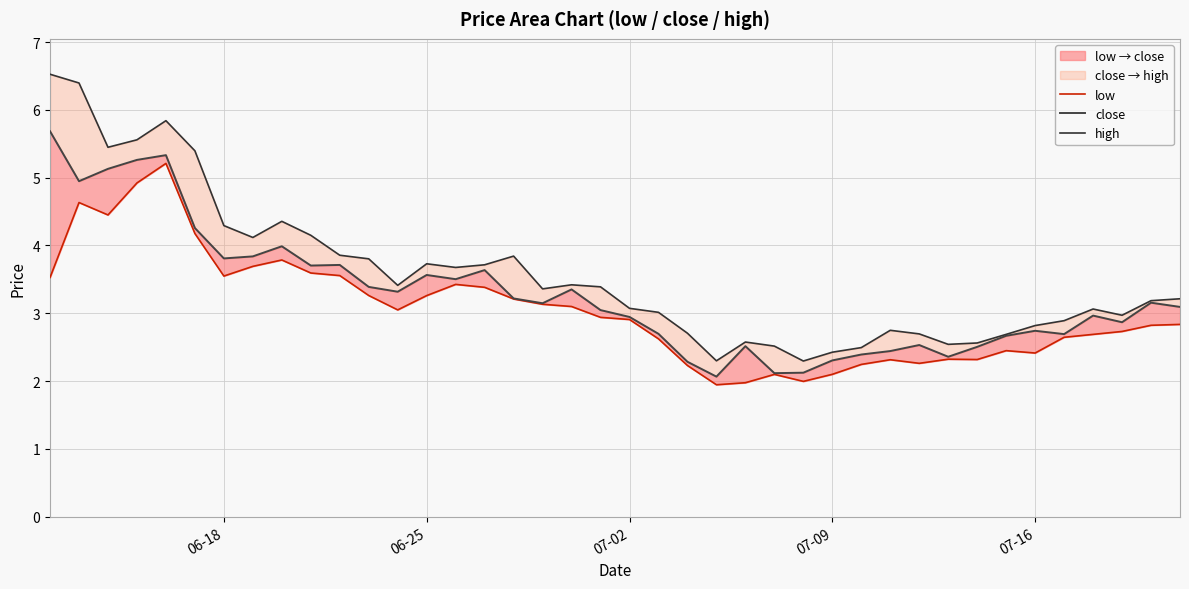

Is the value of close at 35 greater than the value of high at 22?

No